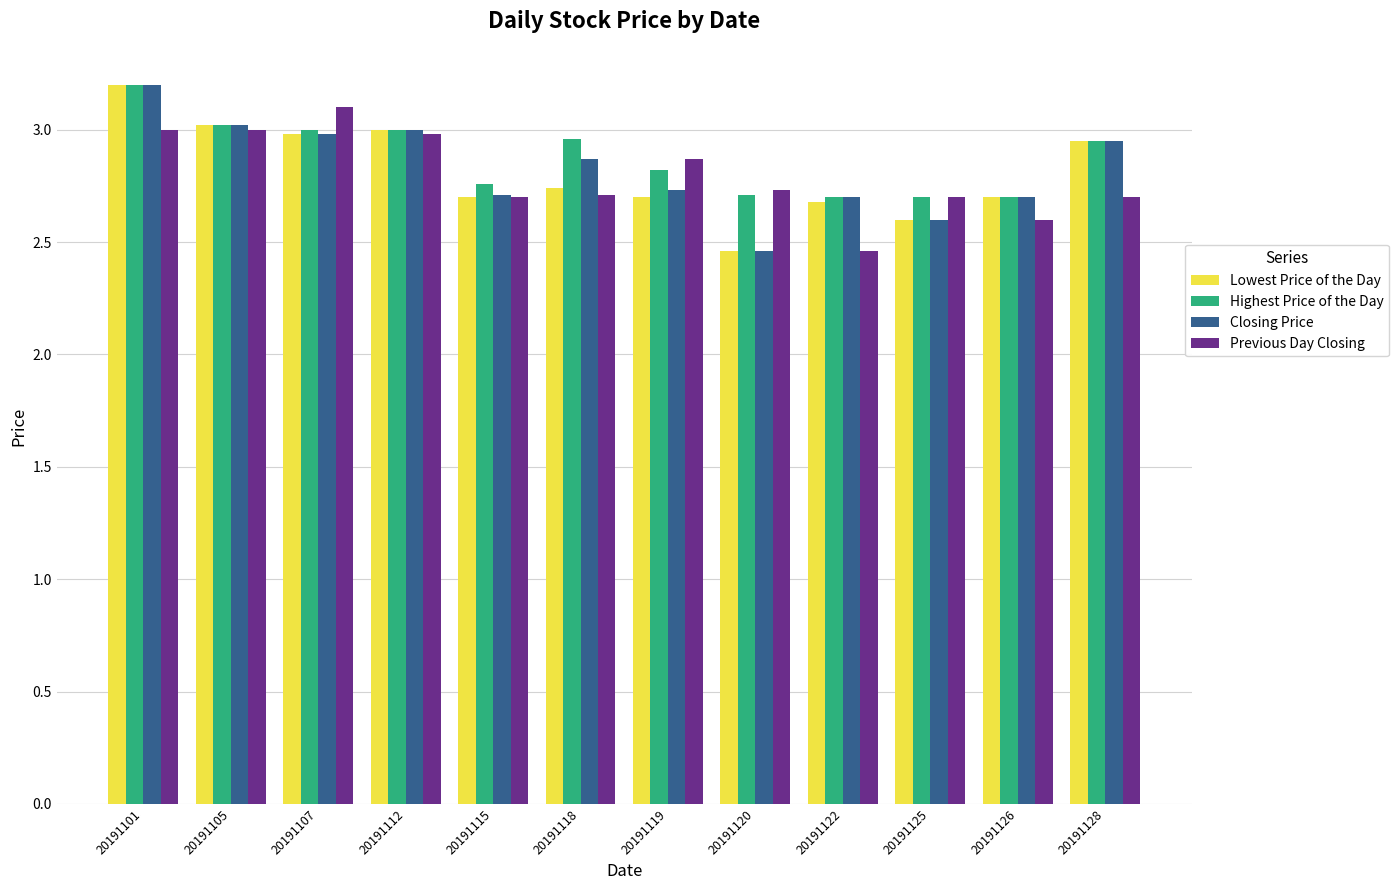

At which category is the sum across all series the highest?

20191101